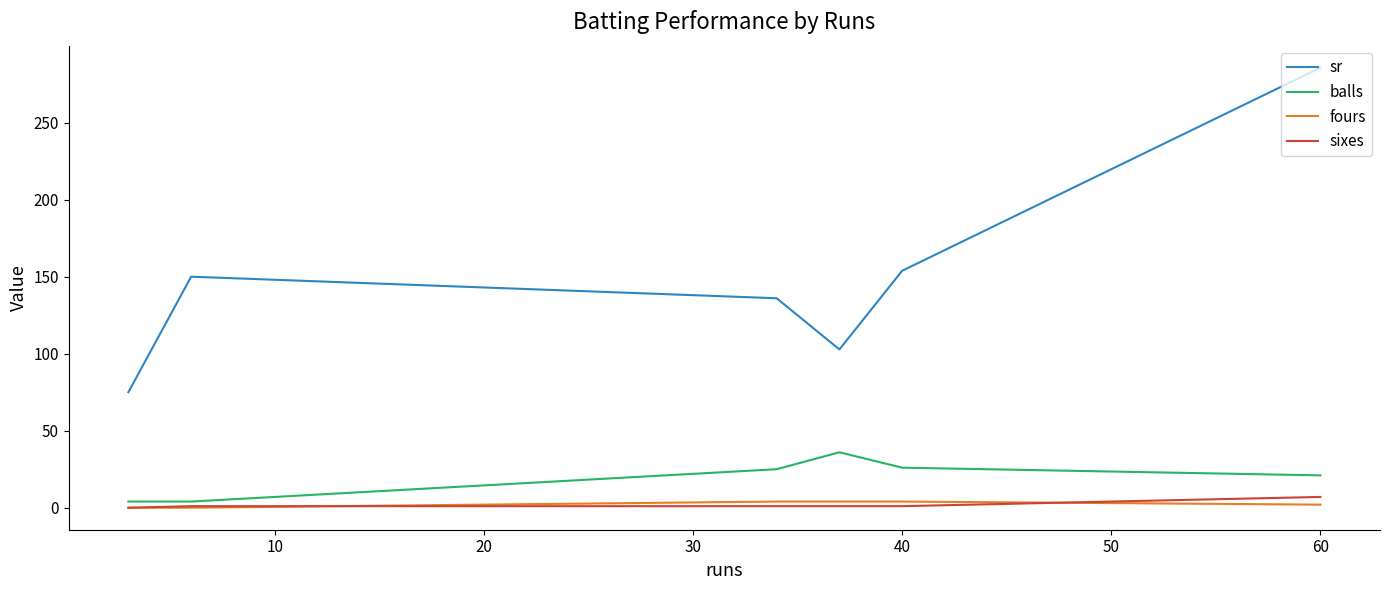

What is the greatest value displayed?

285.7